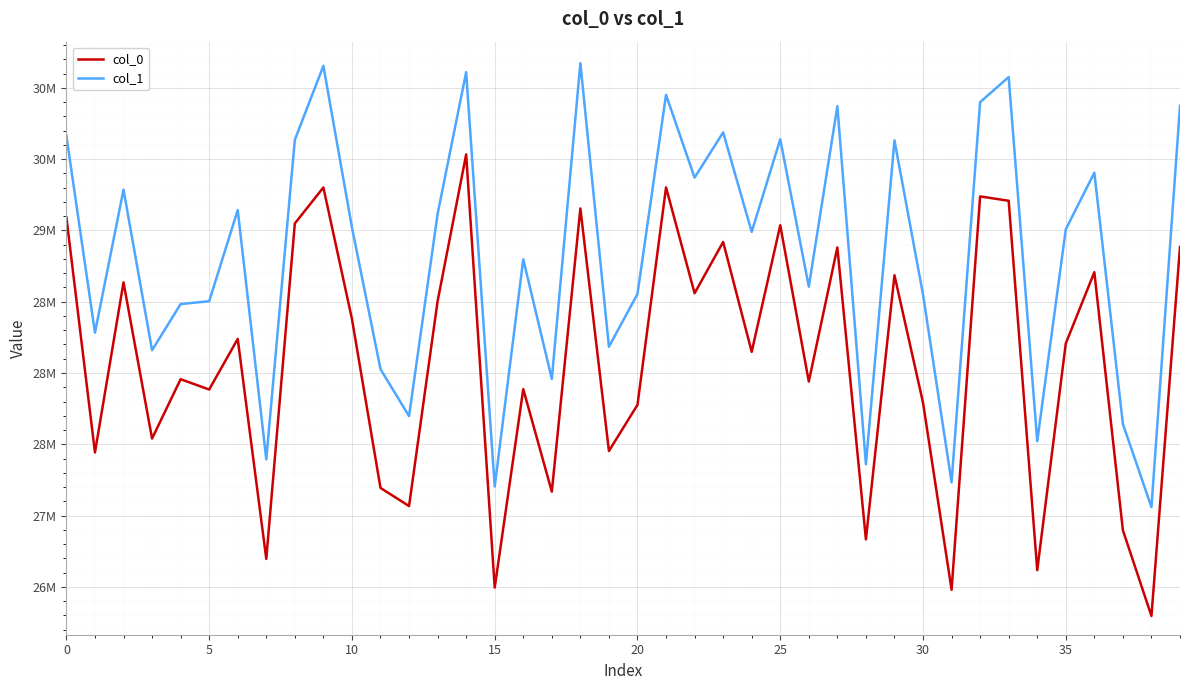

Does the chart have visible grid lines?

Yes